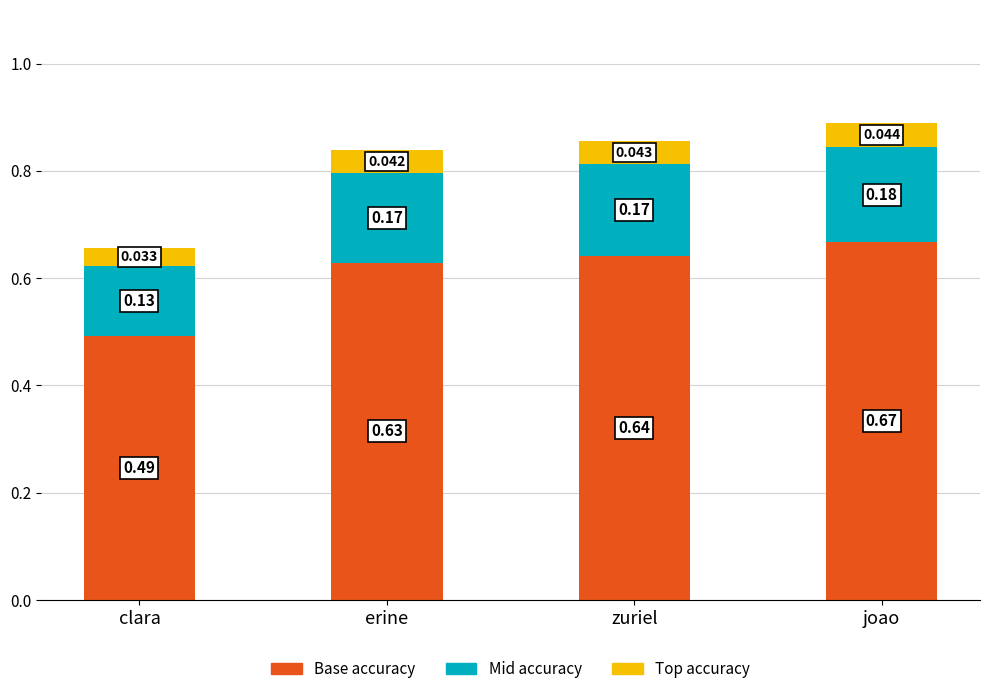

At which label does Base accuracy reach its minimum?

clara